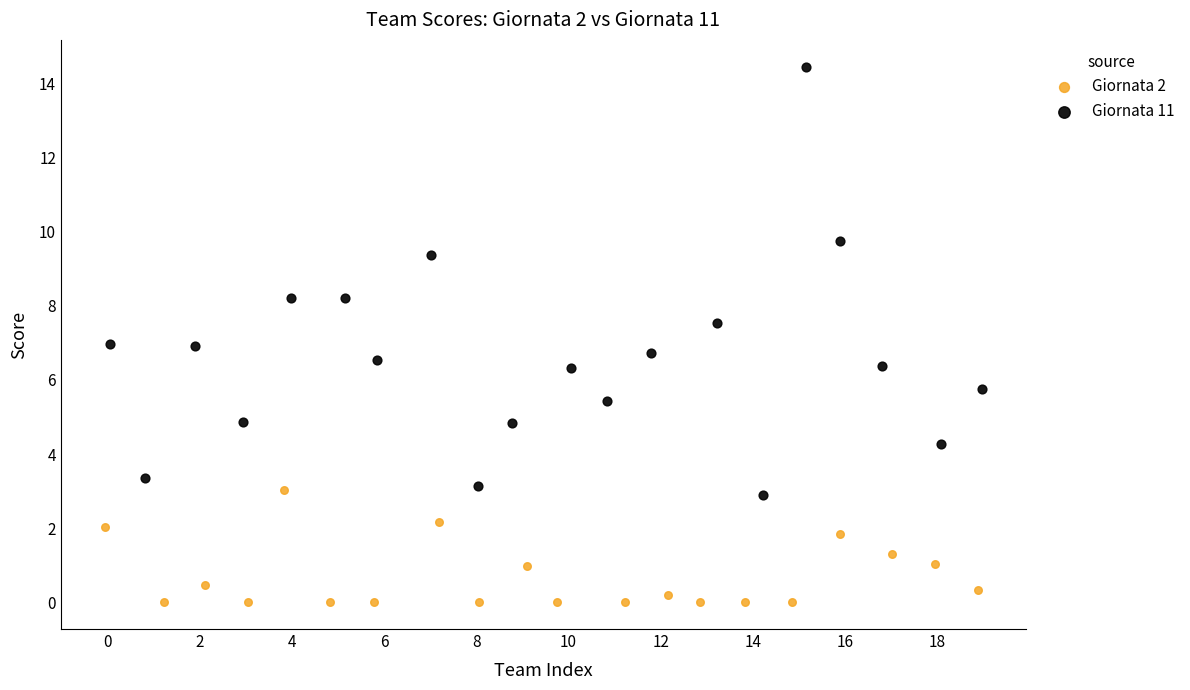

Which series has the widest spread of Y values?

Giornata 11